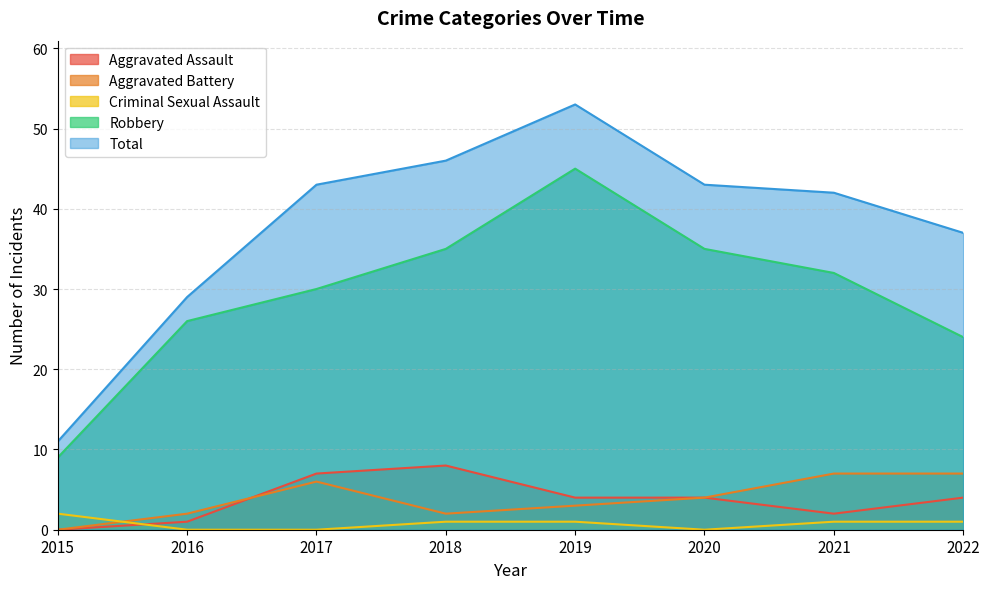

True or false: Total and Aggravated Assault cross at least once.

False